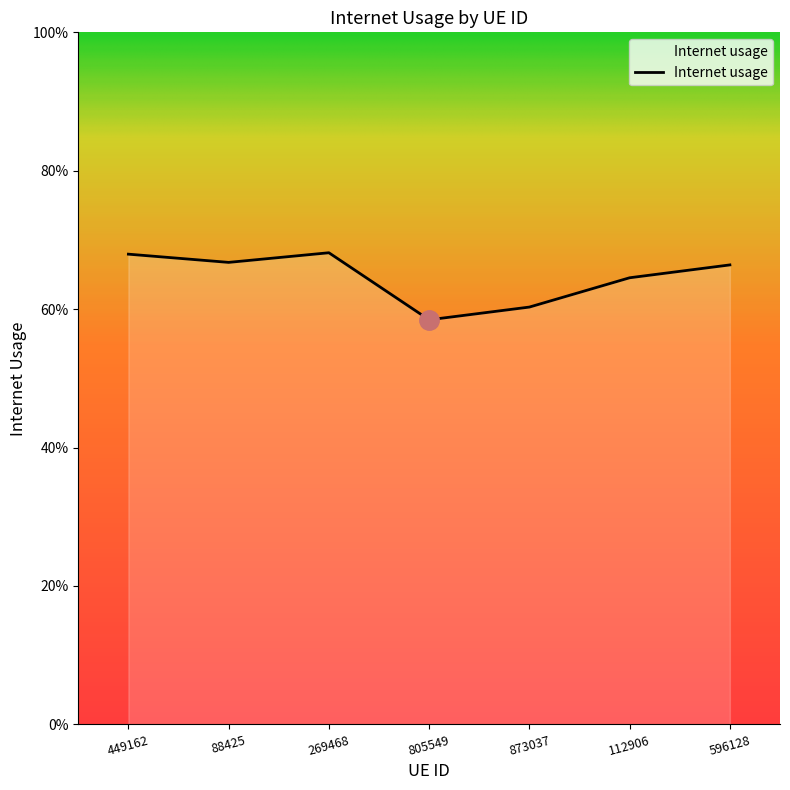

What is the minimum value shown in the chart?

0.6